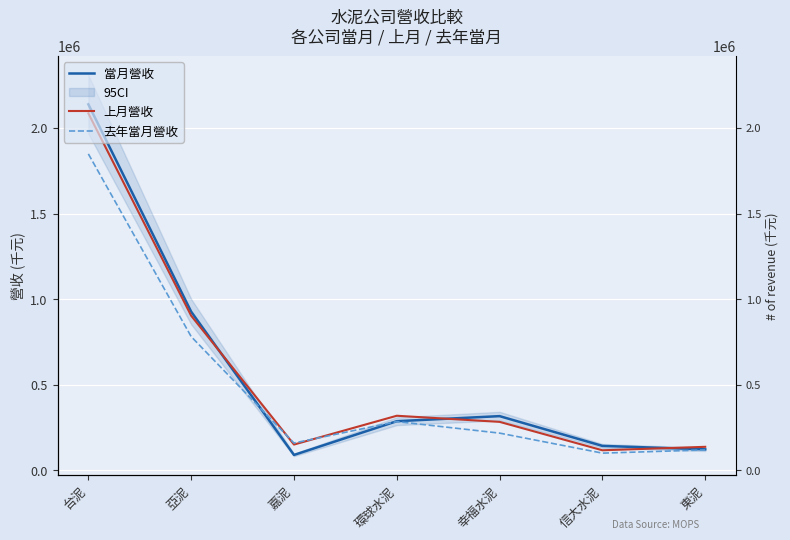

Count the number of data series in this chart.

3